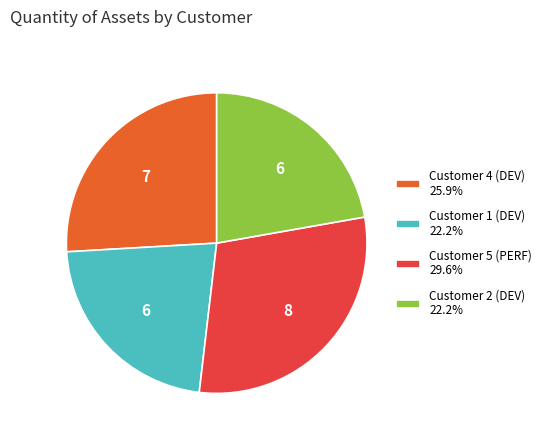

Does Customer 1 (DEV) 22.2% account for over 50% of the chart?

No